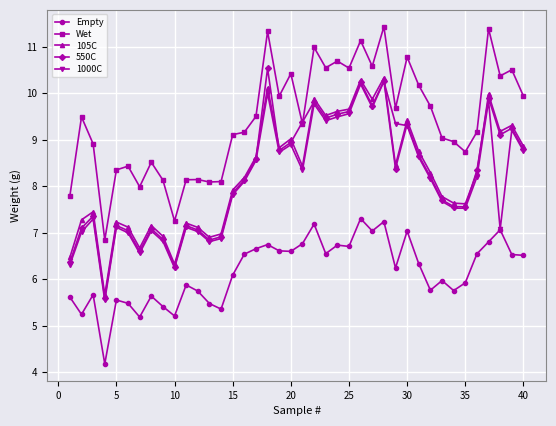

True or false: 105C has more than 1 interior local peaks.

True